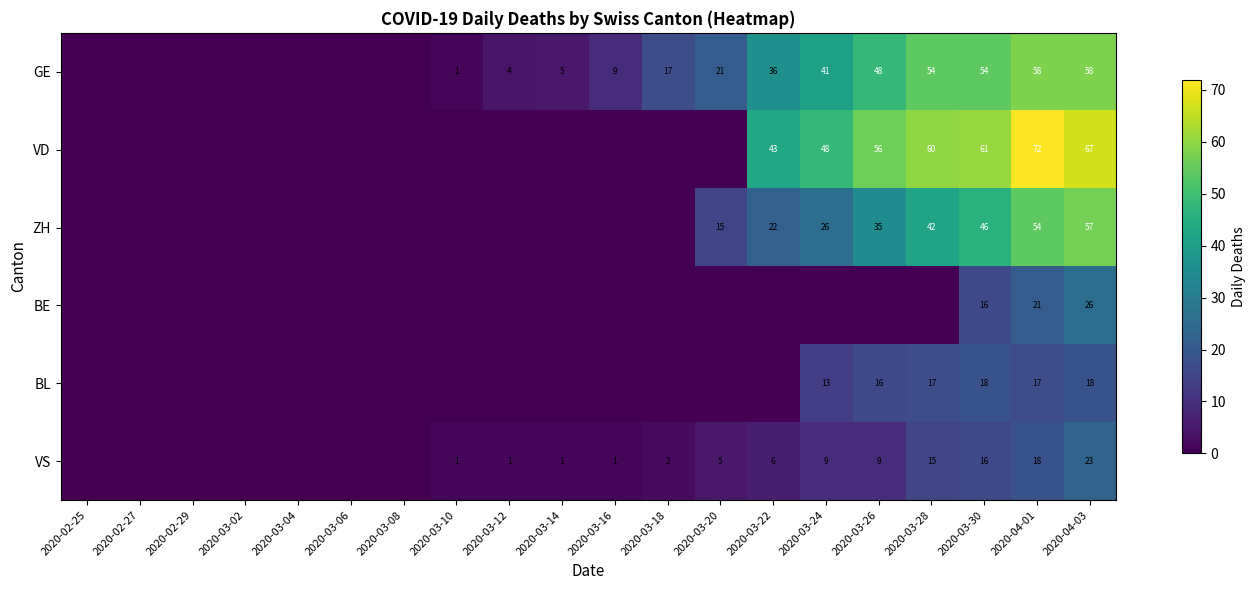

What is the spread (max minus min) of values at 2020-03-30?

45